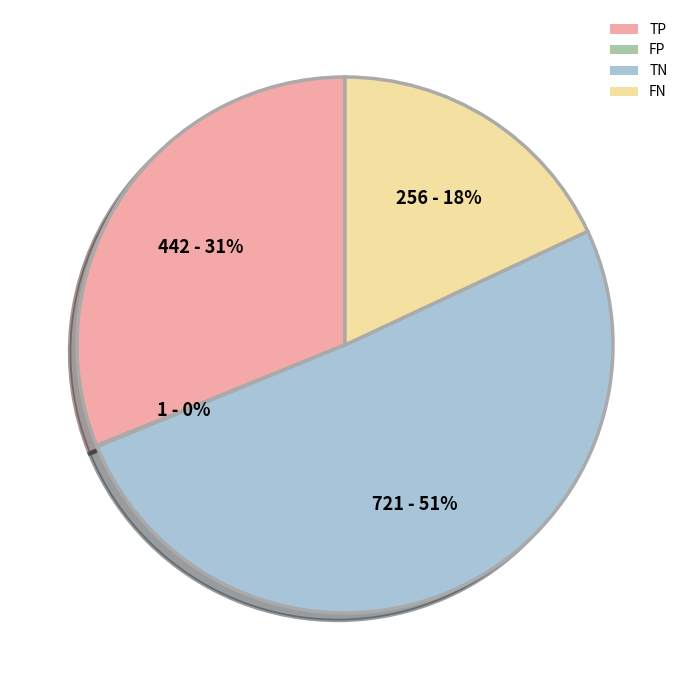

The TN slice represents 51% of the pie. True or false?

True